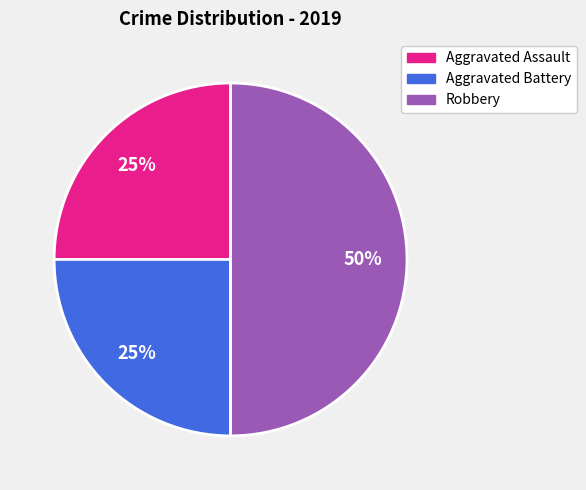

How many segments does this pie chart have?

3